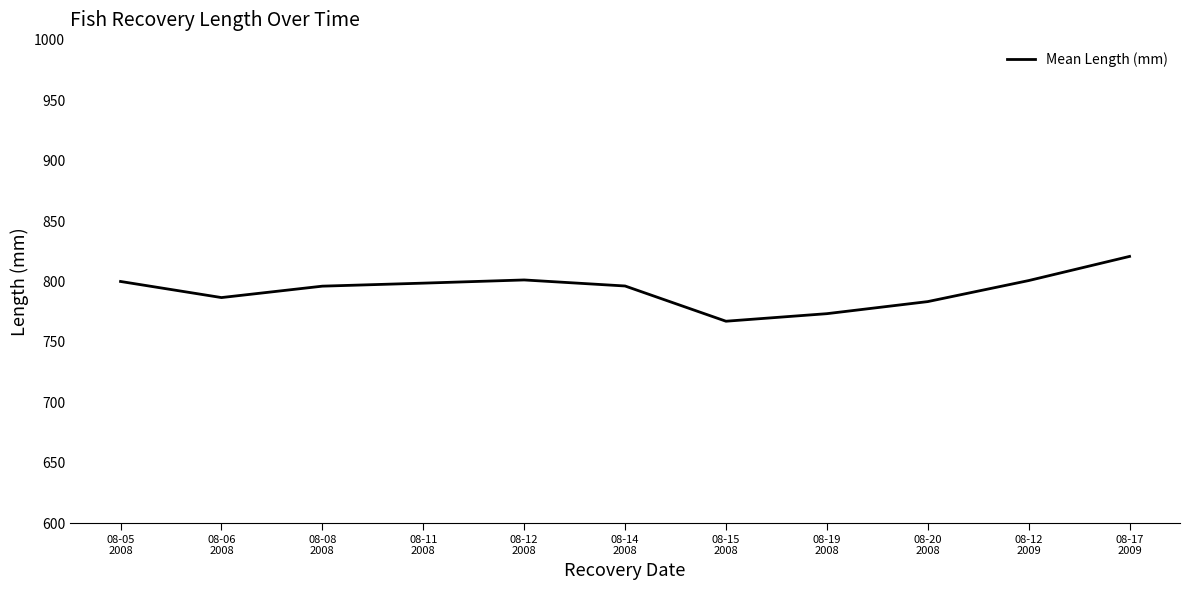

Is it true that the value at 08-05
2008 is 359.3?

False